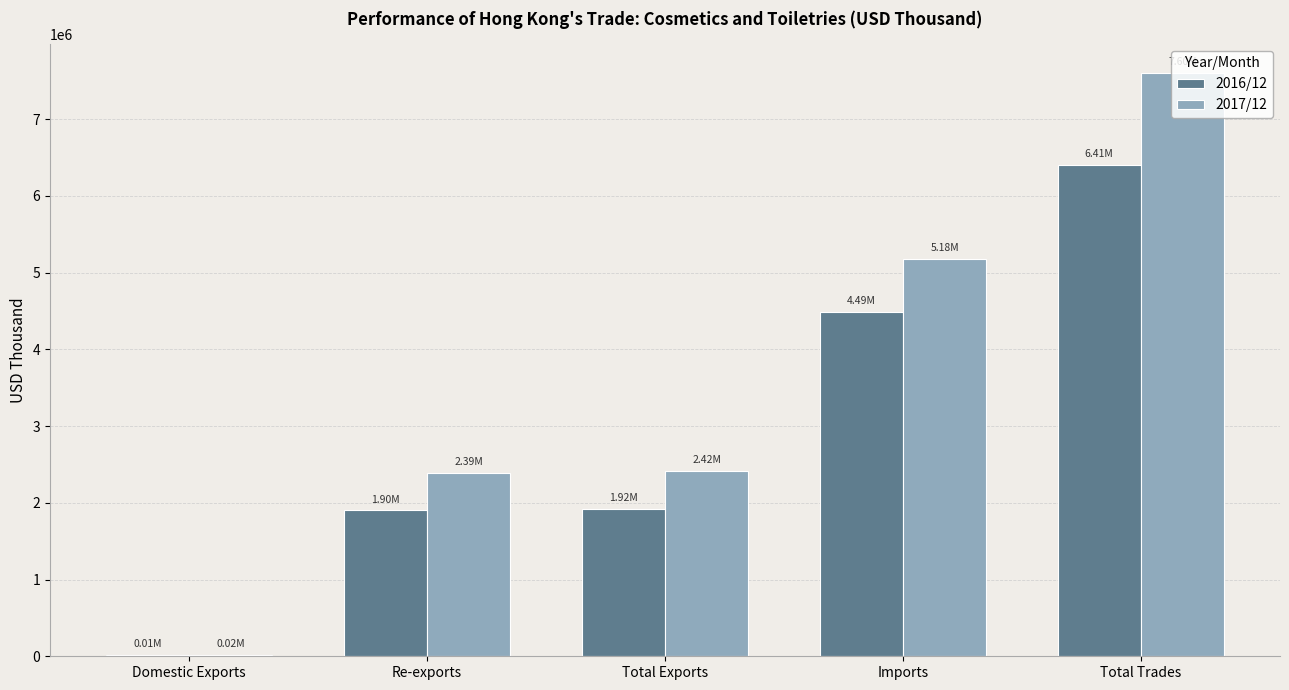

At which category does the chart reach its peak across all series?

Total Trades